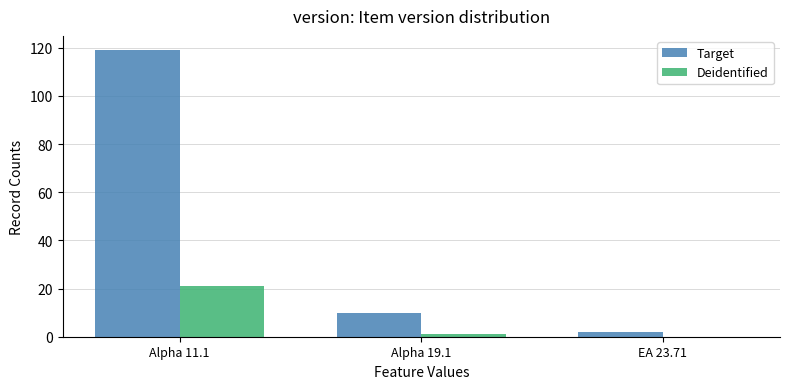

Between Alpha 19.1 and EA 23.71, which series saw the biggest shift?

Target